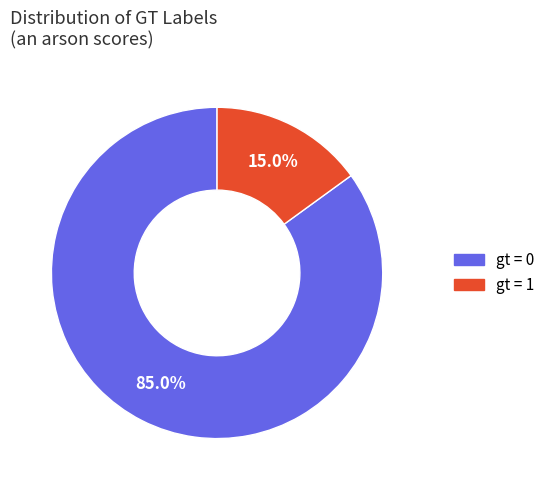

How many segments does this pie chart have?

2